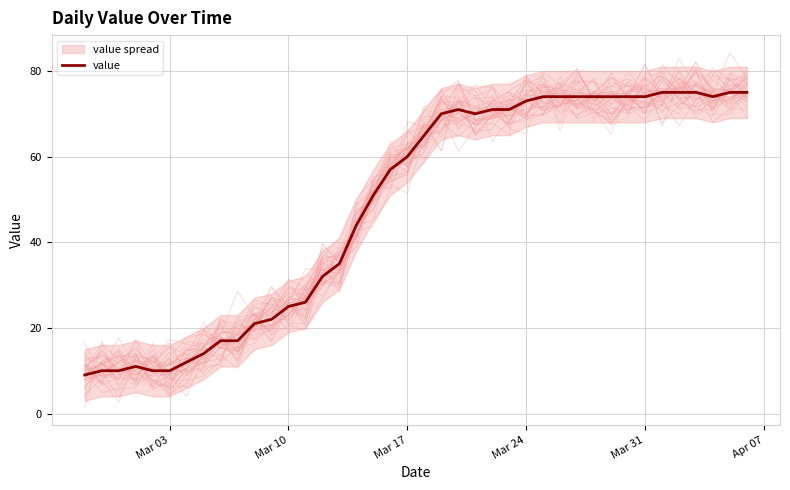

The value of value at Mar 24 is 45. True or false?

False